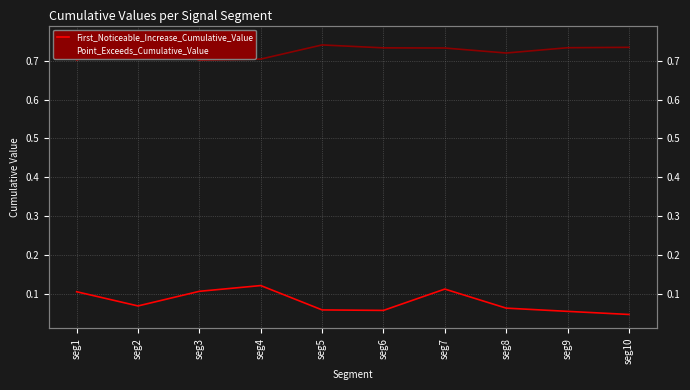

Between seg4 and seg5, which series saw the biggest shift?

First_Noticeable_Increase_Cumulative_Value